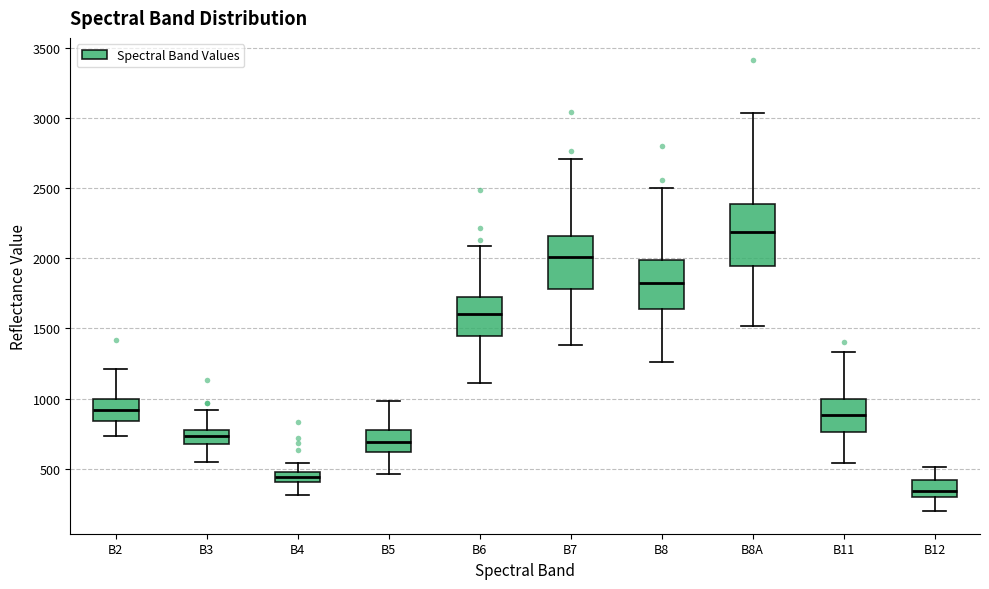

Which box's median line is the highest?

B8A